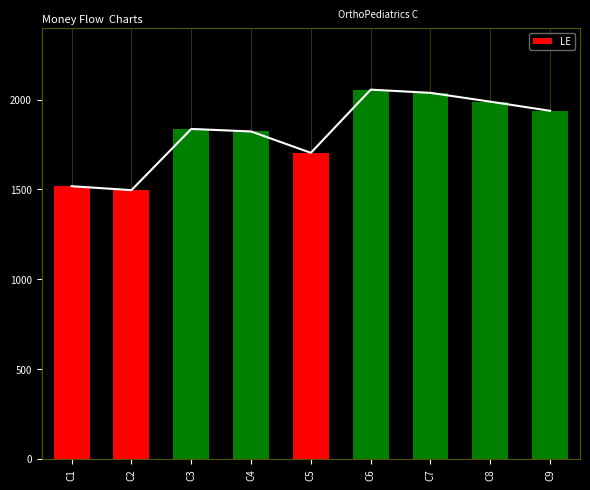

How many data points are less than 1836?

4